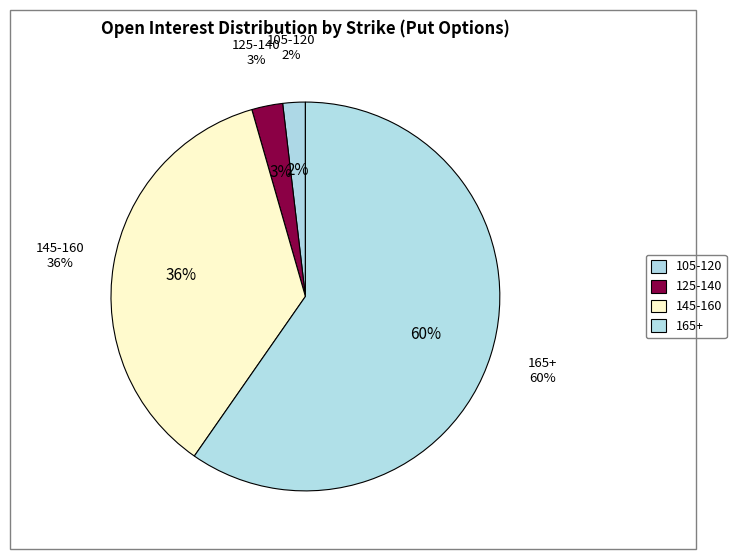

Is it true that 105 is 7% of the pie?

False